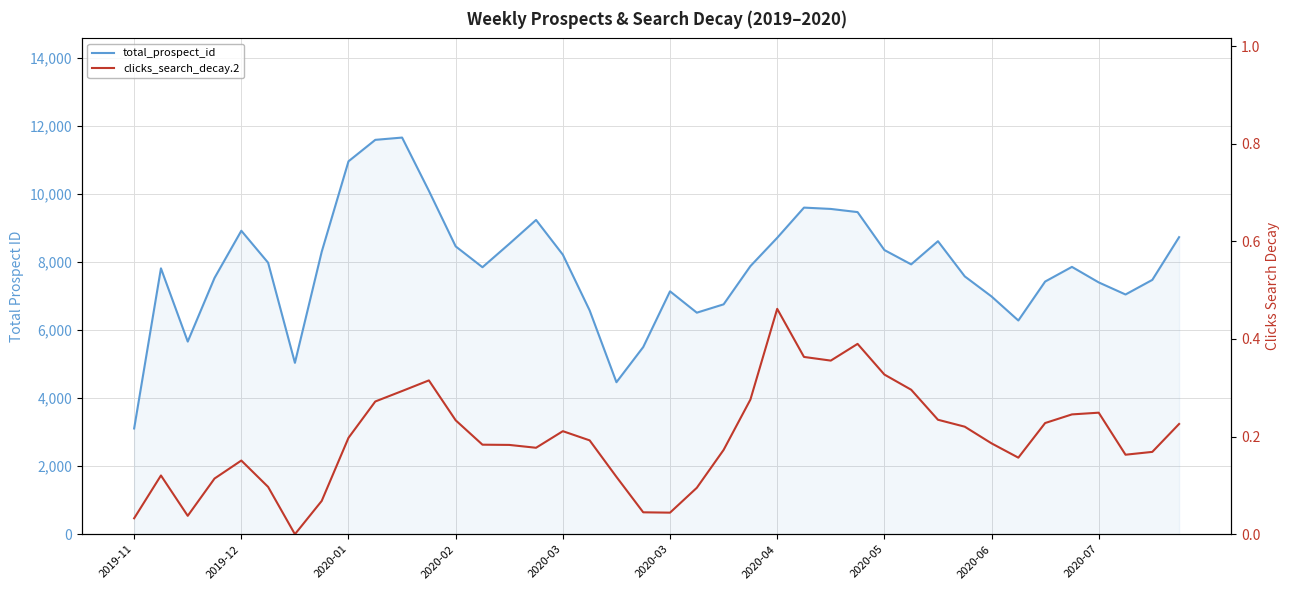

Which series has the largest total across all categories?

total_prospect_id